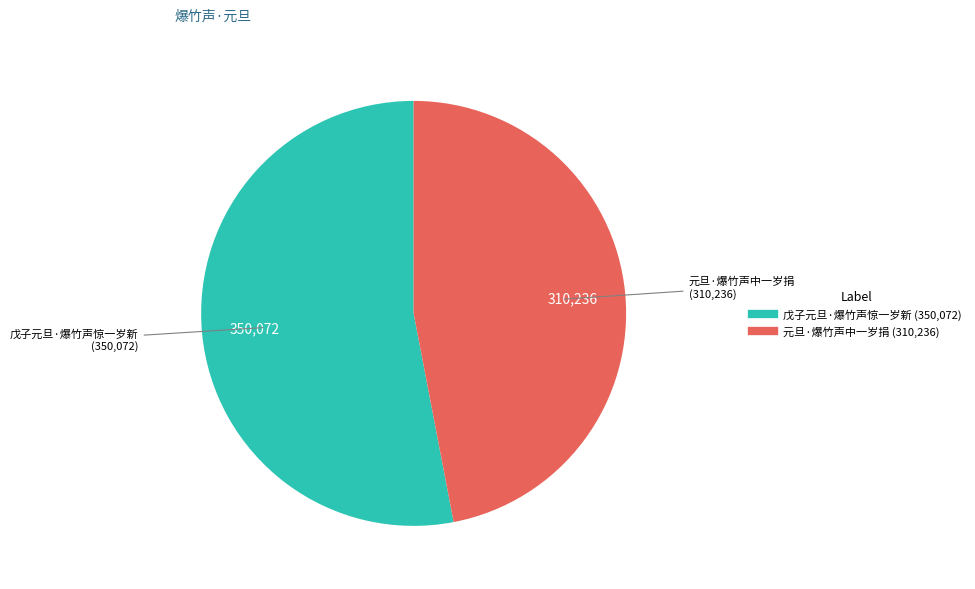

Rank the categories by value from lowest to highest.

元旦·爆竹声中一岁捐, 戊子元旦·爆竹声惊一岁新